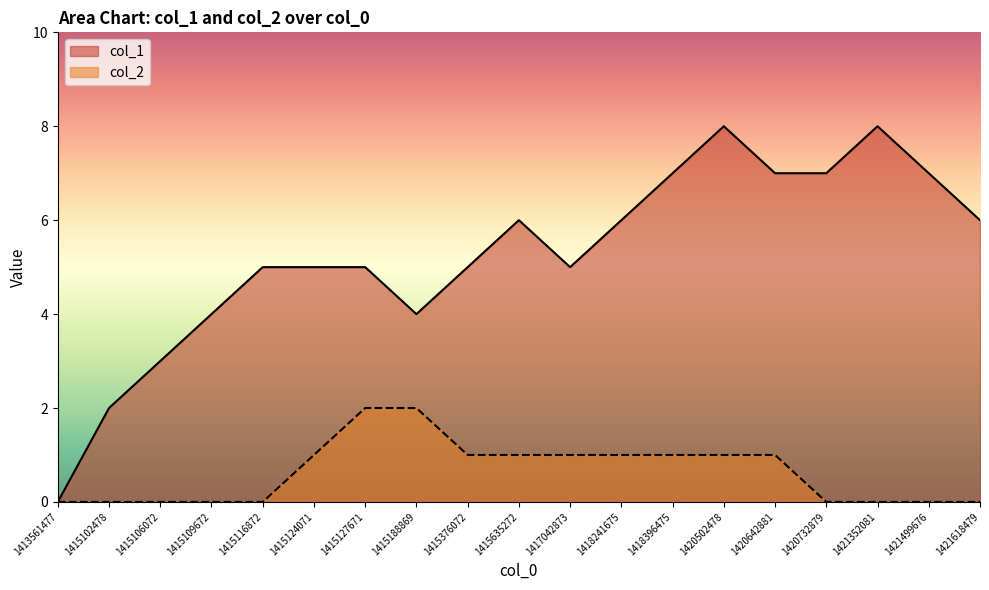

What is the value of the col_1 point at the 15th from the left?

7